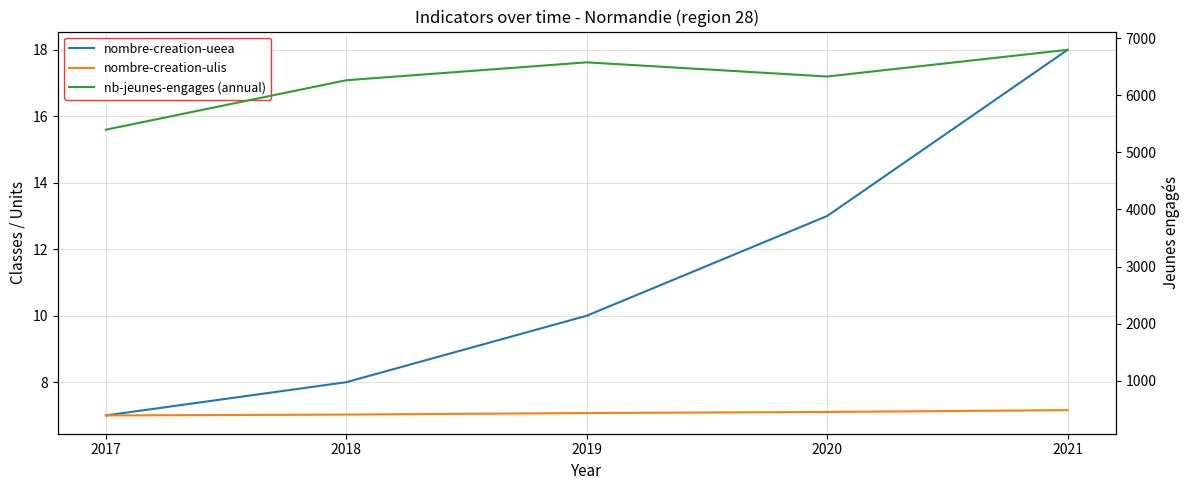

Rank the categories by nb-jeunes-engages (annual) value from lowest to highest.

2017, 2018, 2020, 2019, 2021